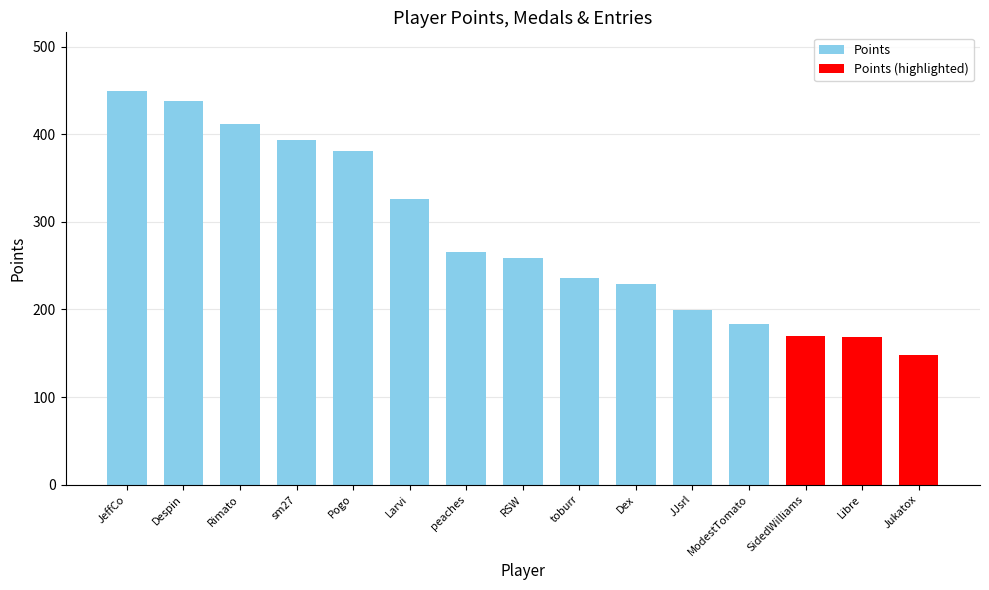

What is the greatest value displayed?

449